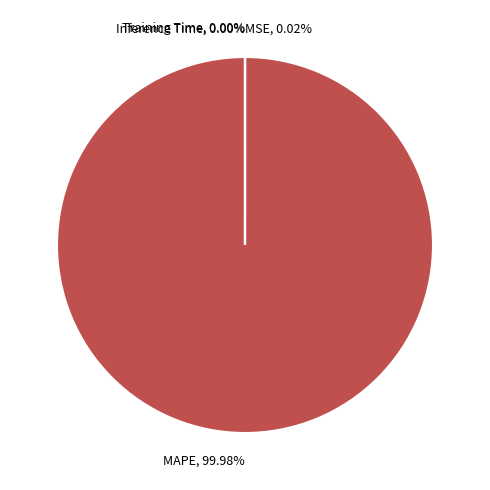

Is there a majority slice in this chart?

Yes